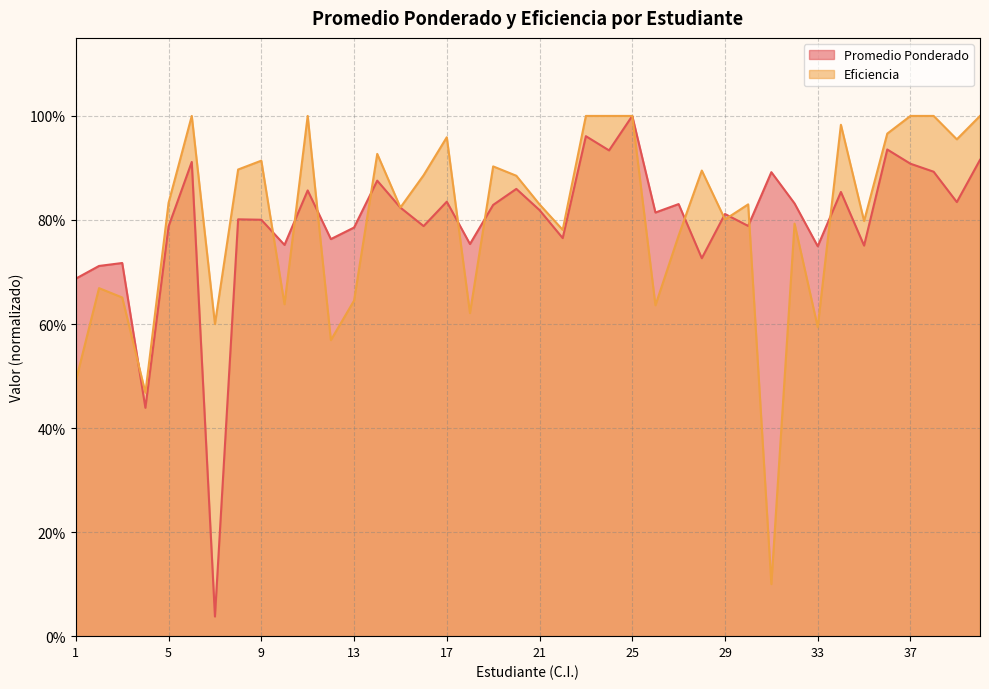

In Promedio Ponderado, how many points are lower than both neighbors (excluding endpoints)?

14